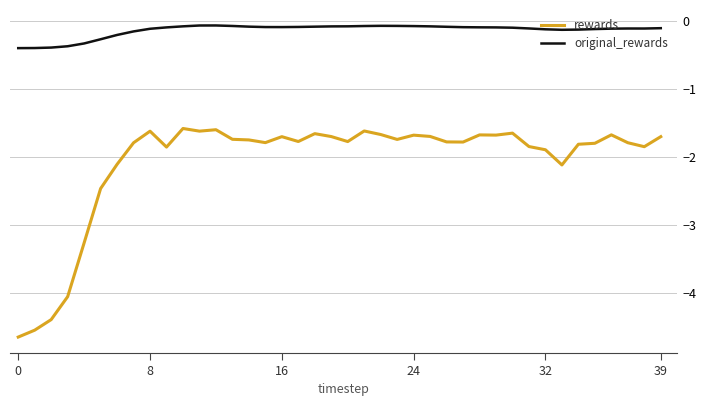

True or false: original_rewards and rewards cross at least once.

False